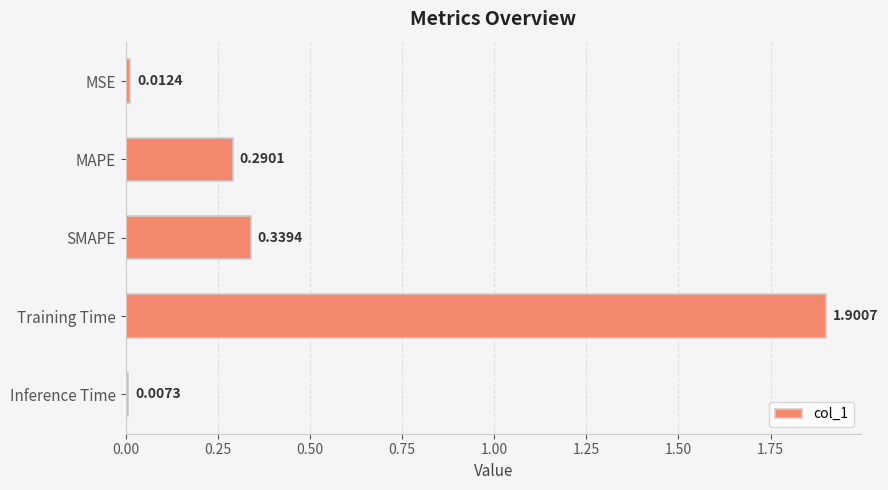

What is the label of the 4th bar from the top?

Training Time